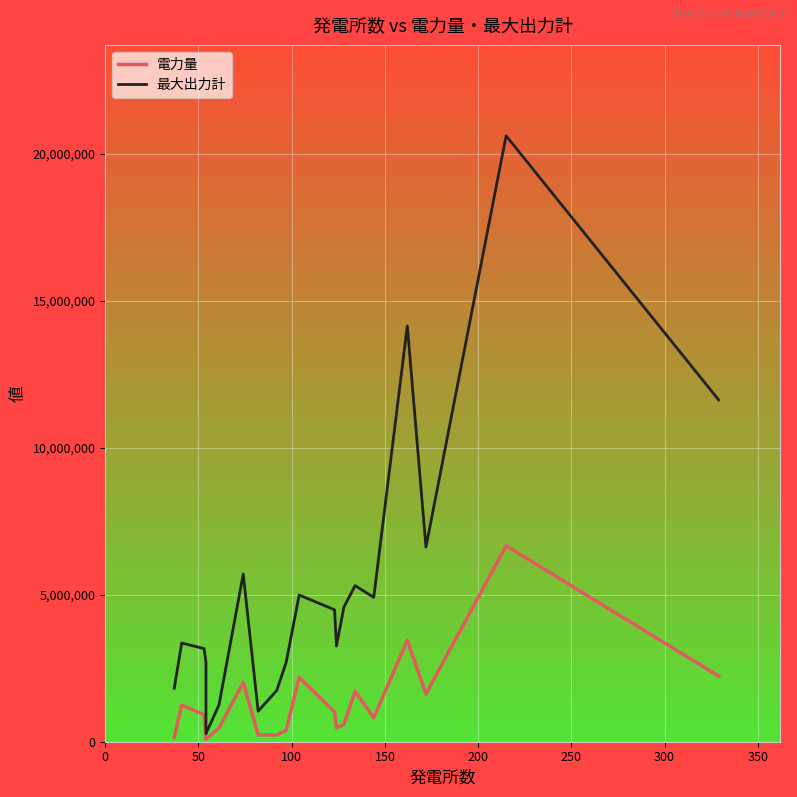

How many data points in 最大出力計 are above 4489842?

10